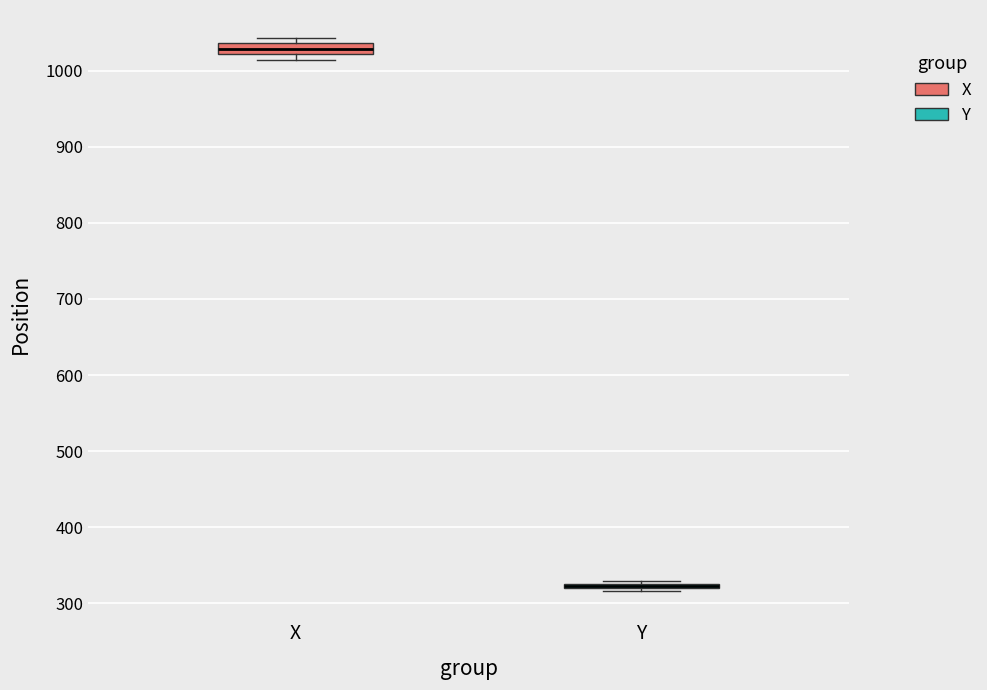

Where is the lower edge of the box for Y on the y-axis? The values are not printed on the chart, so give them approximately, as read against the axis.

320